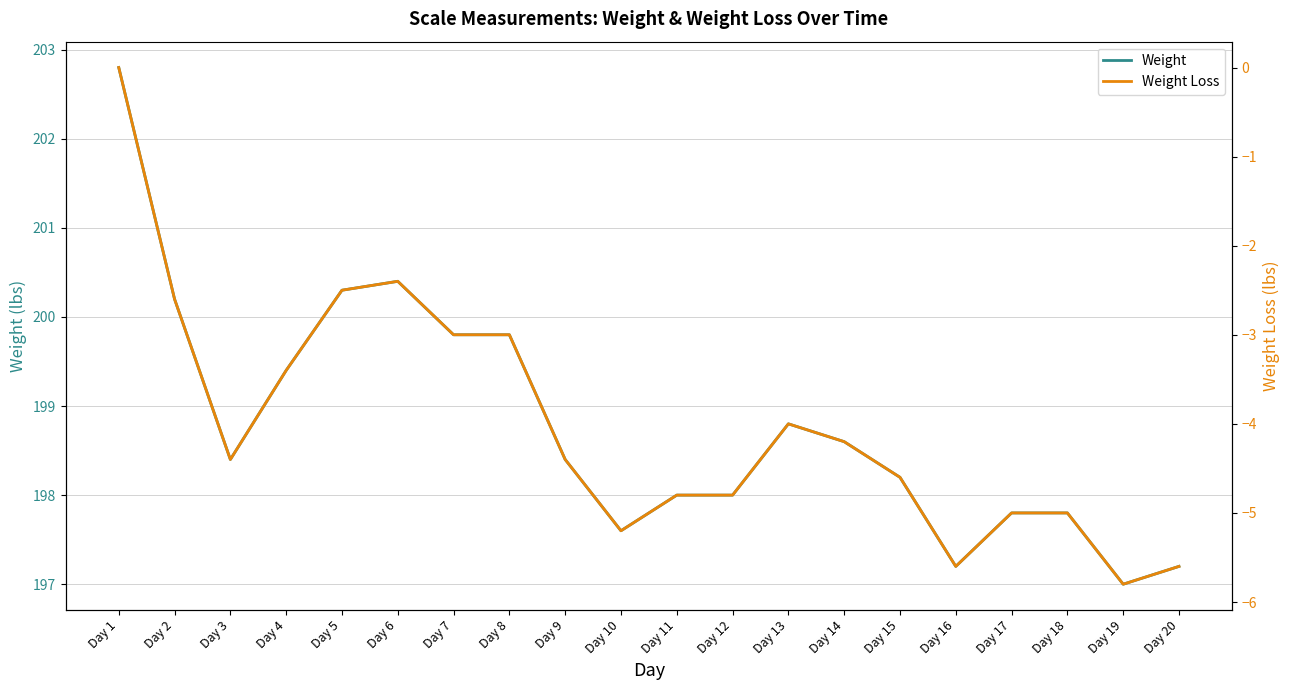

List the series in order of their overall mean, lowest first.

Weight Loss, Weight